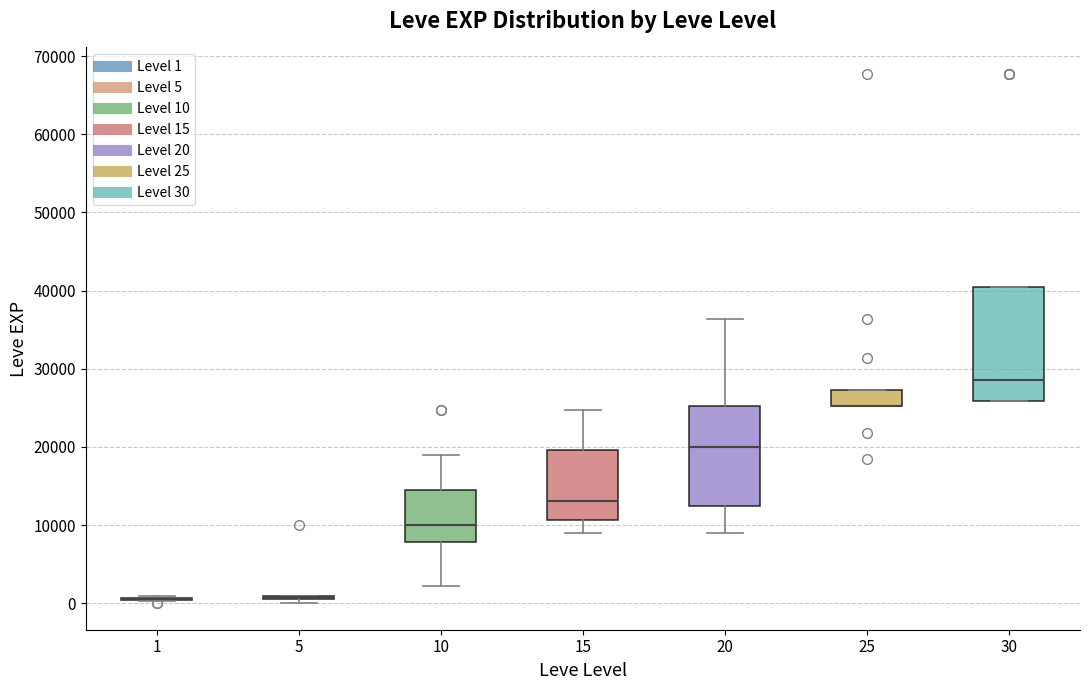

Reading left to right, transcribe this box plot: for each box, give where its median line is, the range the box spans, and where its two whiskers end, as read against the y-axis. The values are not printed on the chart, so give them approximately, as read against the axis.

1: box collapsed to a line at 1000, whiskers 0 to 1000
5: box collapsed to a line at 1000, whiskers 0 to 1000
10: median 10000, box 8000 to 15000, whiskers 2000 to 19000
15: median 13000, box 11000 to 20000, whiskers 9000 to 25000
20: median 20000, box 12000 to 25000, whiskers 9000 to 36000
25: median 25000 (drawn on the box's lower edge), box 25000 to 27000, whiskers 25000 to 27000
30: median 29000, box 26000 to 40000, whiskers 26000 to 40000